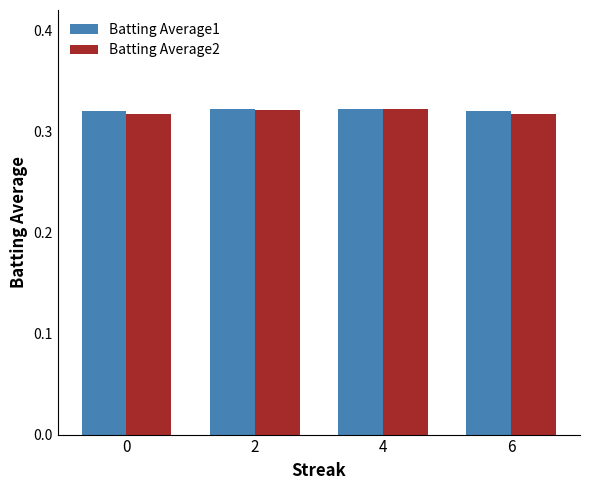

At how many categories does at least one series exceed 0?

4